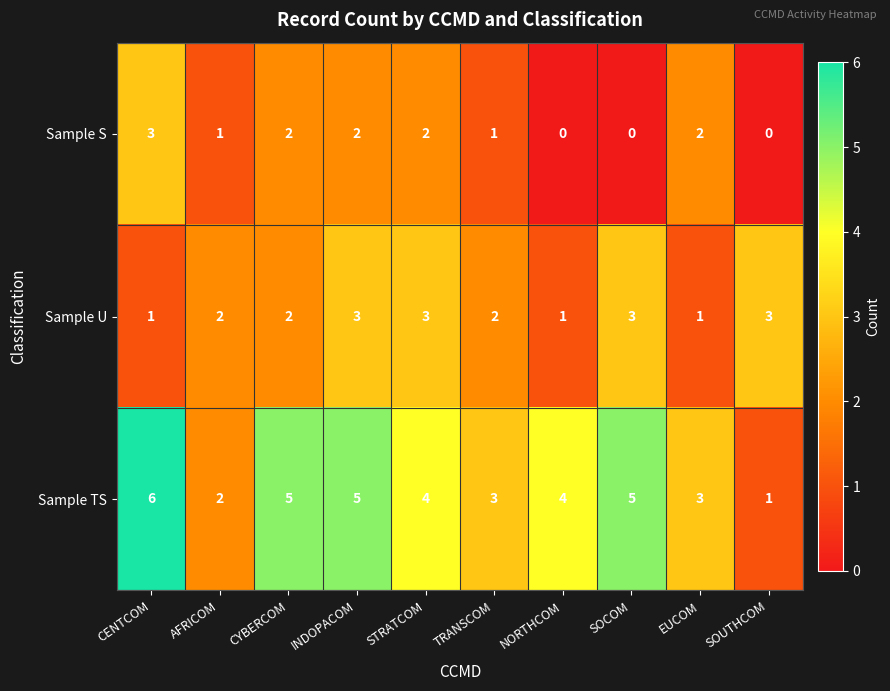

Reading right to left, list all the values displayed in this chart.

Sample S: 0	2	0	0	1	2	2	2	1	3
Sample U: 3	1	3	1	2	3	3	2	2	1
Sample TS: 1	3	5	4	3	4	5	5	2	6